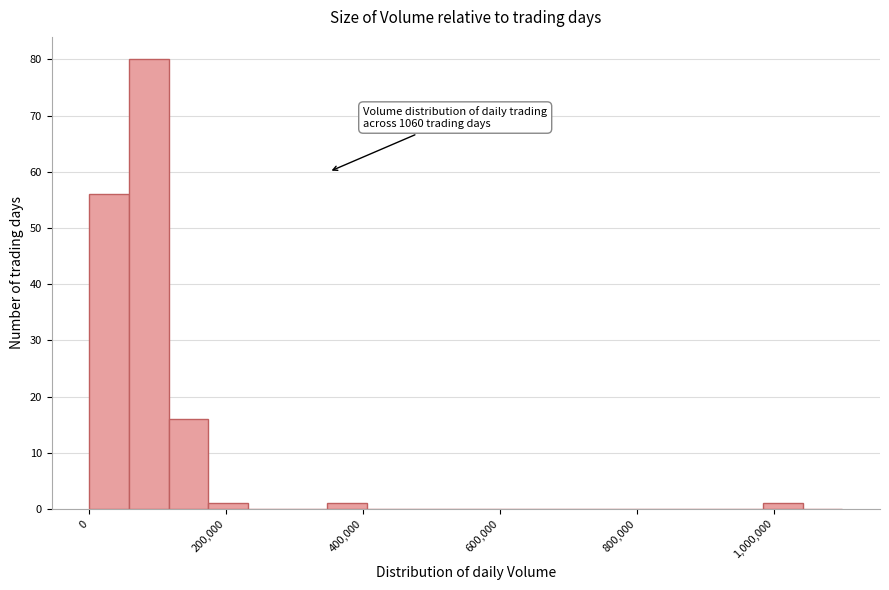

Read against the x-axis, roughly where is the centre of the tallest bar?

80000